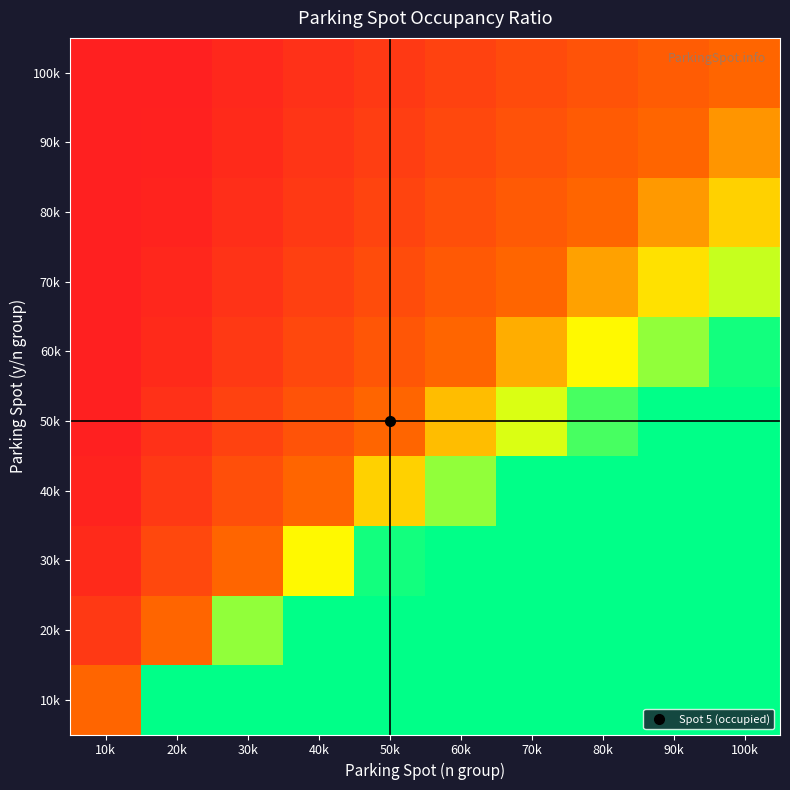

Reading left to right, what are all the values shown in this chart?

10k: 10k=1.0	20k=2.0	30k=3.0	40k=4.0	50k=5.0	60k=6.0	70k=7.0	80k=8.0	90k=9.0	100k=10.0
20k: 10k=0.5	20k=1.0	30k=1.5	40k=2.0	50k=2.5	60k=3.0	70k=3.5	80k=4.0	90k=4.5	100k=5.0
30k: 10k=0.3	20k=0.7	30k=1.0	40k=1.3	50k=1.7	60k=2.0	70k=2.3	80k=2.7	90k=3.0	100k=3.3
40k: 10k=0.2	20k=0.5	30k=0.8	40k=1.0	50k=1.2	60k=1.5	70k=1.8	80k=2.0	90k=2.2	100k=2.5
50k: 10k=0.2	20k=0.4	30k=0.6	40k=0.8	50k=1.0	60k=1.2	70k=1.4	80k=1.6	90k=1.8	100k=2.0
60k: 10k=0.2	20k=0.3	30k=0.5	40k=0.7	50k=0.8	60k=1.0	70k=1.2	80k=1.3	90k=1.5	100k=1.7
70k: 10k=0.1	20k=0.3	30k=0.4	40k=0.6	50k=0.7	60k=0.9	70k=1.0	80k=1.1	90k=1.3	100k=1.4
80k: 10k=0.1	20k=0.2	30k=0.4	40k=0.5	50k=0.6	60k=0.8	70k=0.9	80k=1.0	90k=1.1	100k=1.2
90k: 10k=0.1	20k=0.2	30k=0.3	40k=0.4	50k=0.6	60k=0.7	70k=0.8	80k=0.9	90k=1.0	100k=1.1
100k: 10k=0.1	20k=0.2	30k=0.3	40k=0.4	50k=0.5	60k=0.6	70k=0.7	80k=0.8	90k=0.9	100k=1.0